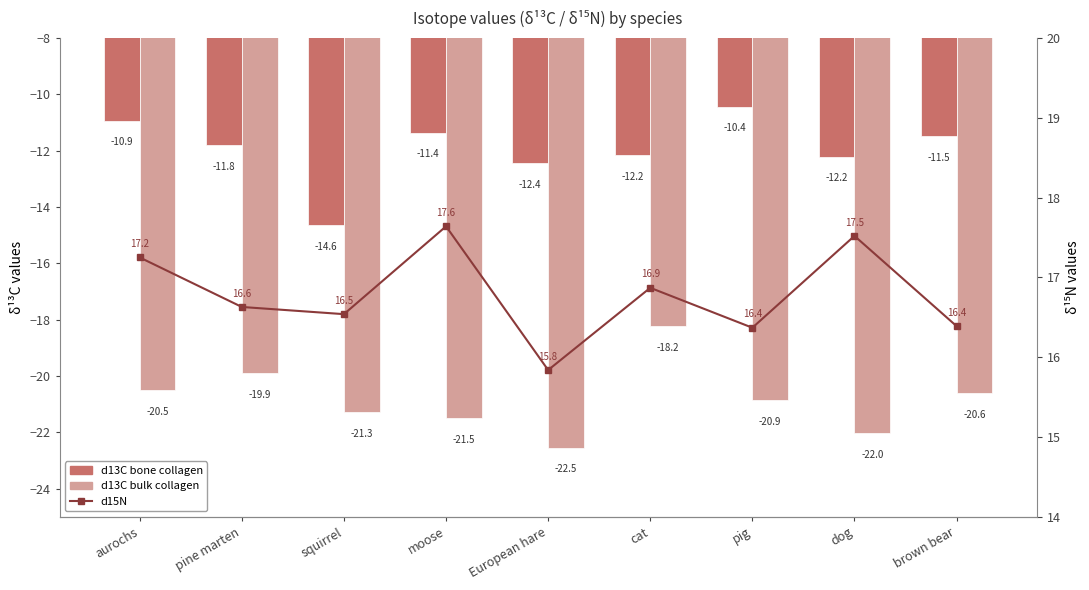

Which series has the widest spread of values?

d13C (bulk)